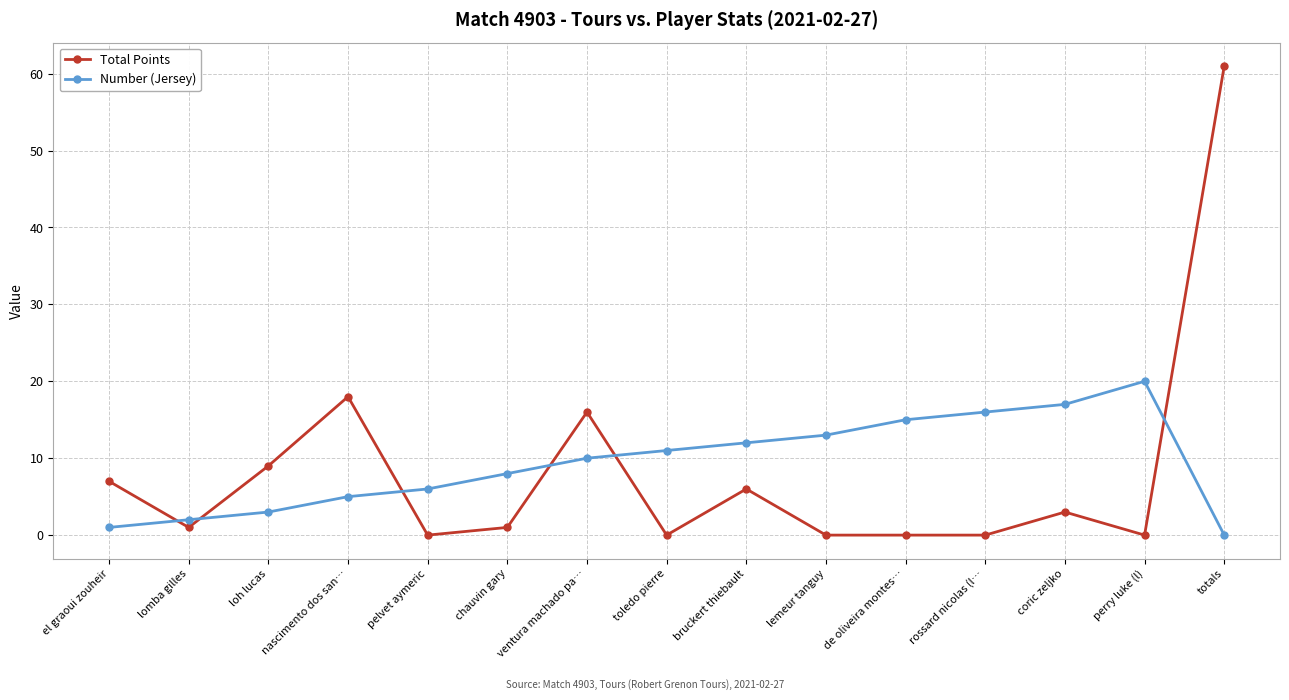

Count the number of categories in the chart.

15